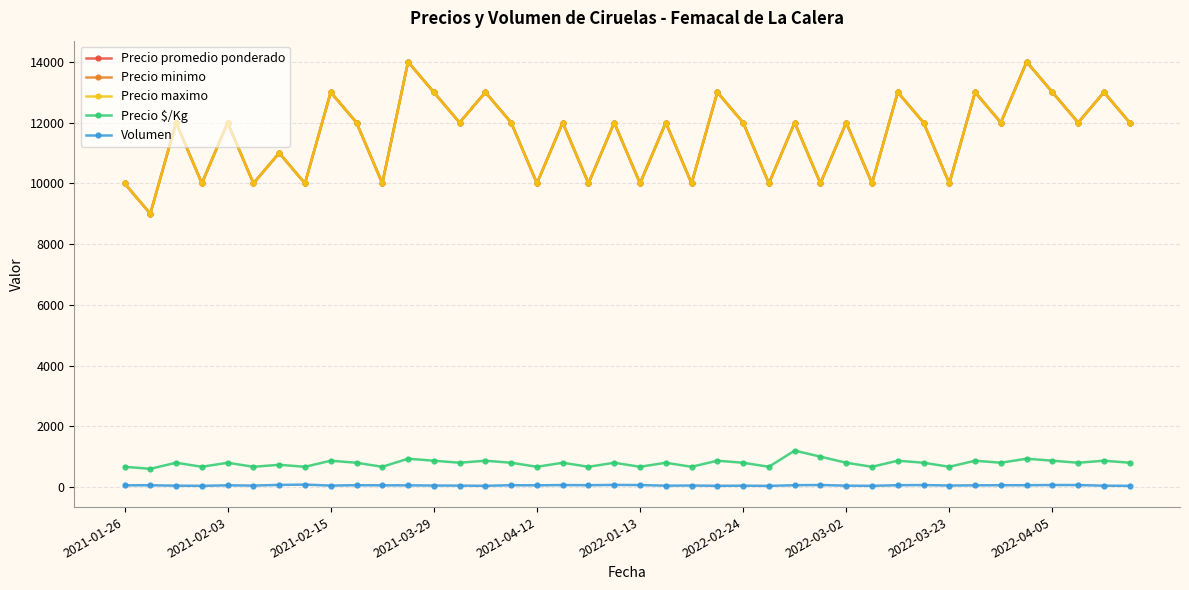

Does the chart have visible grid lines?

Yes